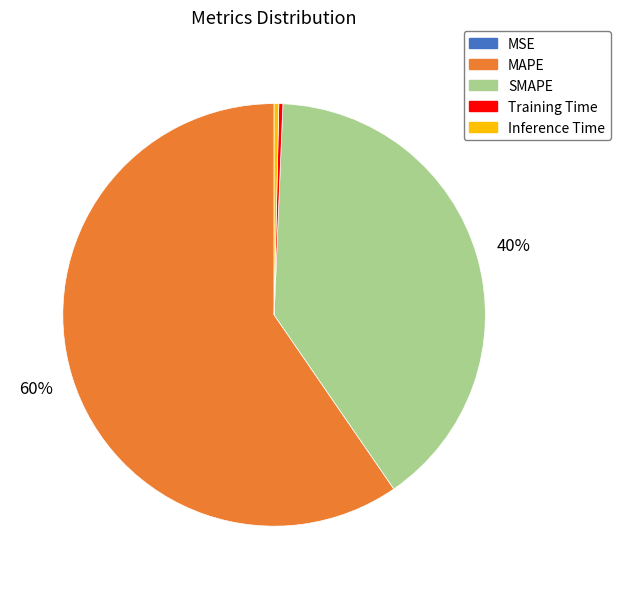

Between Training Time and SMAPE, which is larger?

SMAPE